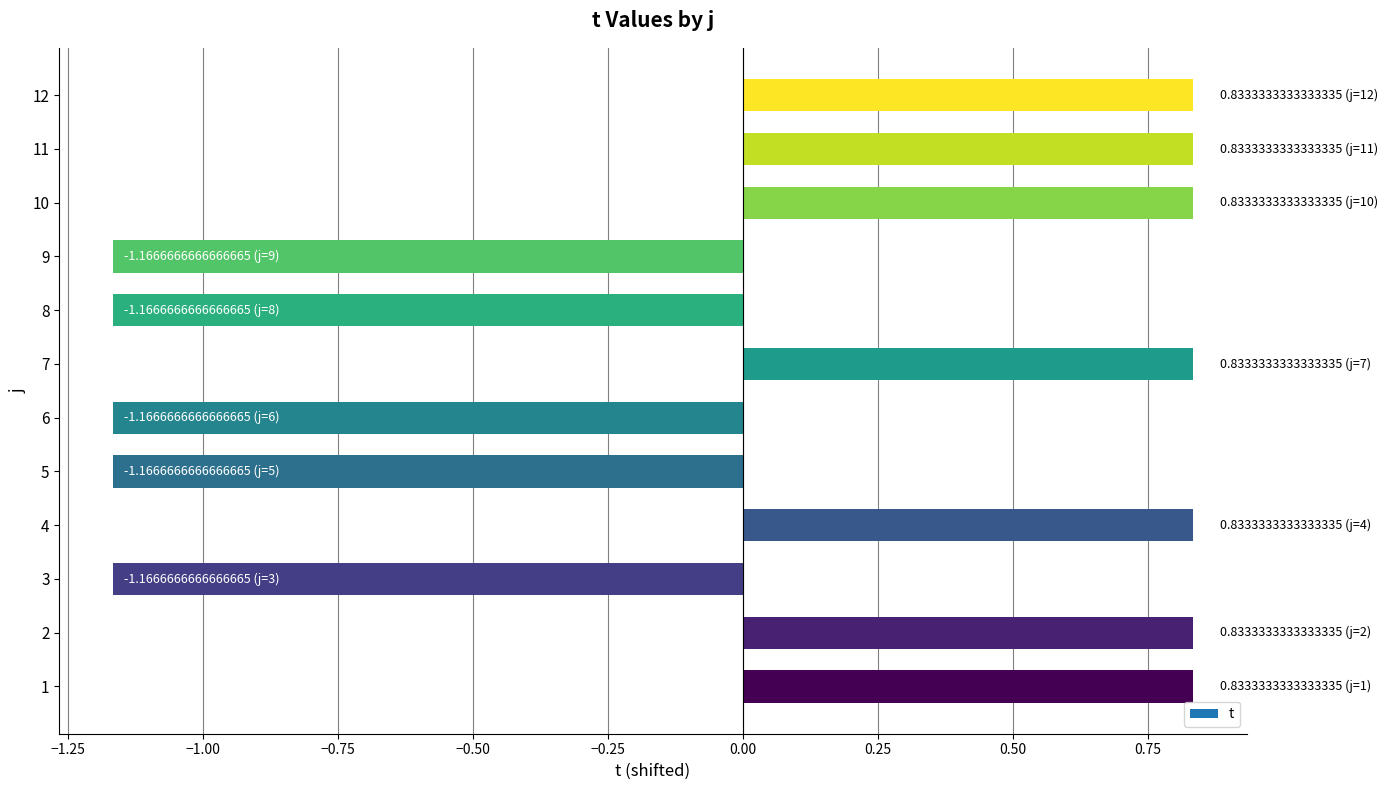

Count the number of data series in this chart.

1